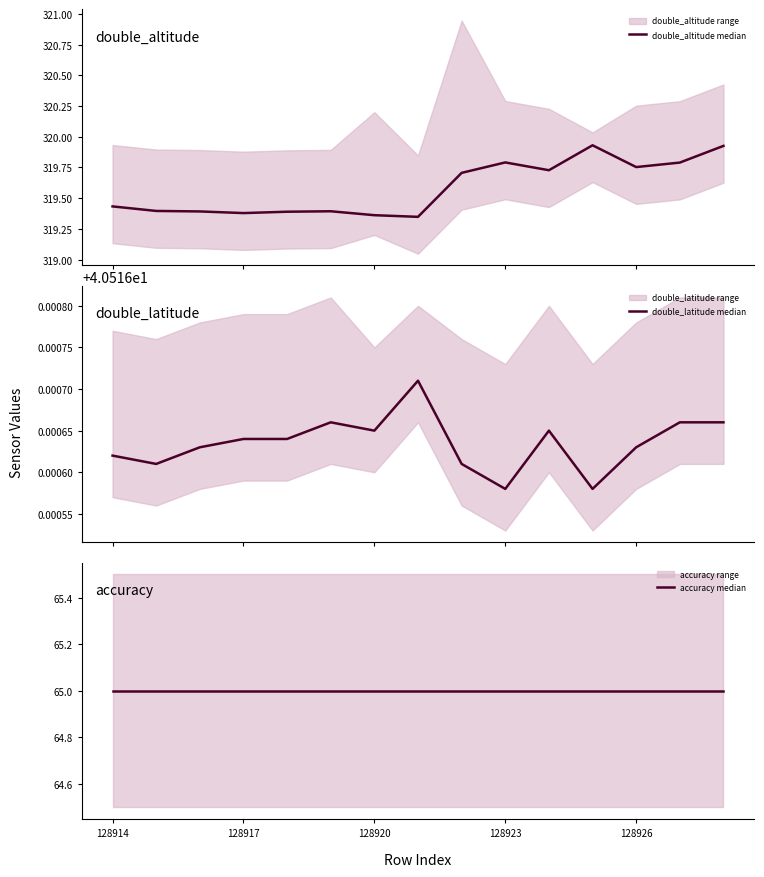

At which category is the sum across all series the highest?

11